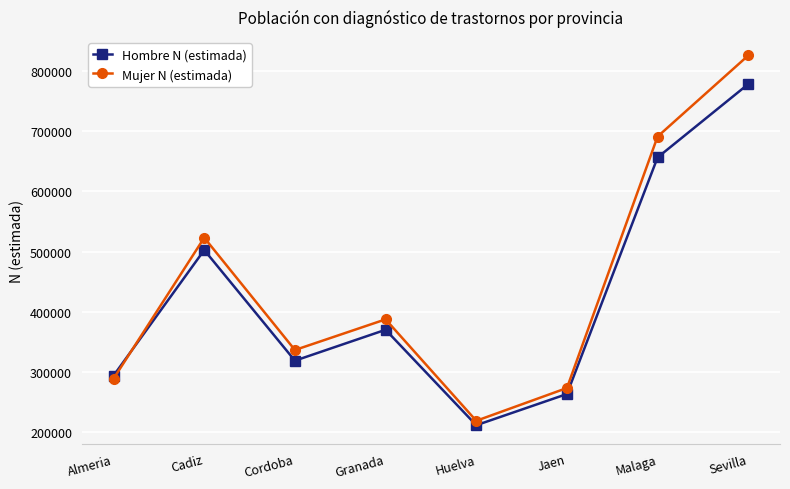

What is the greatest value displayed?

826167